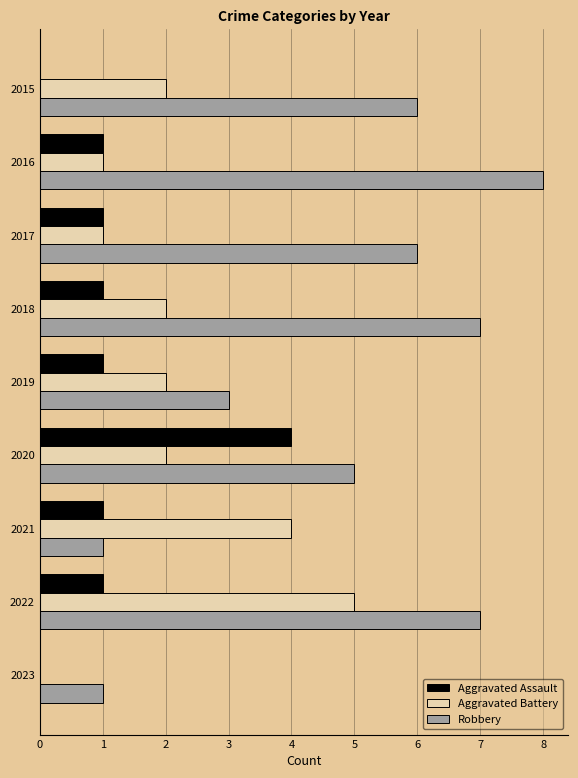

Between 2018 and 2019, which series saw the biggest shift?

Robbery